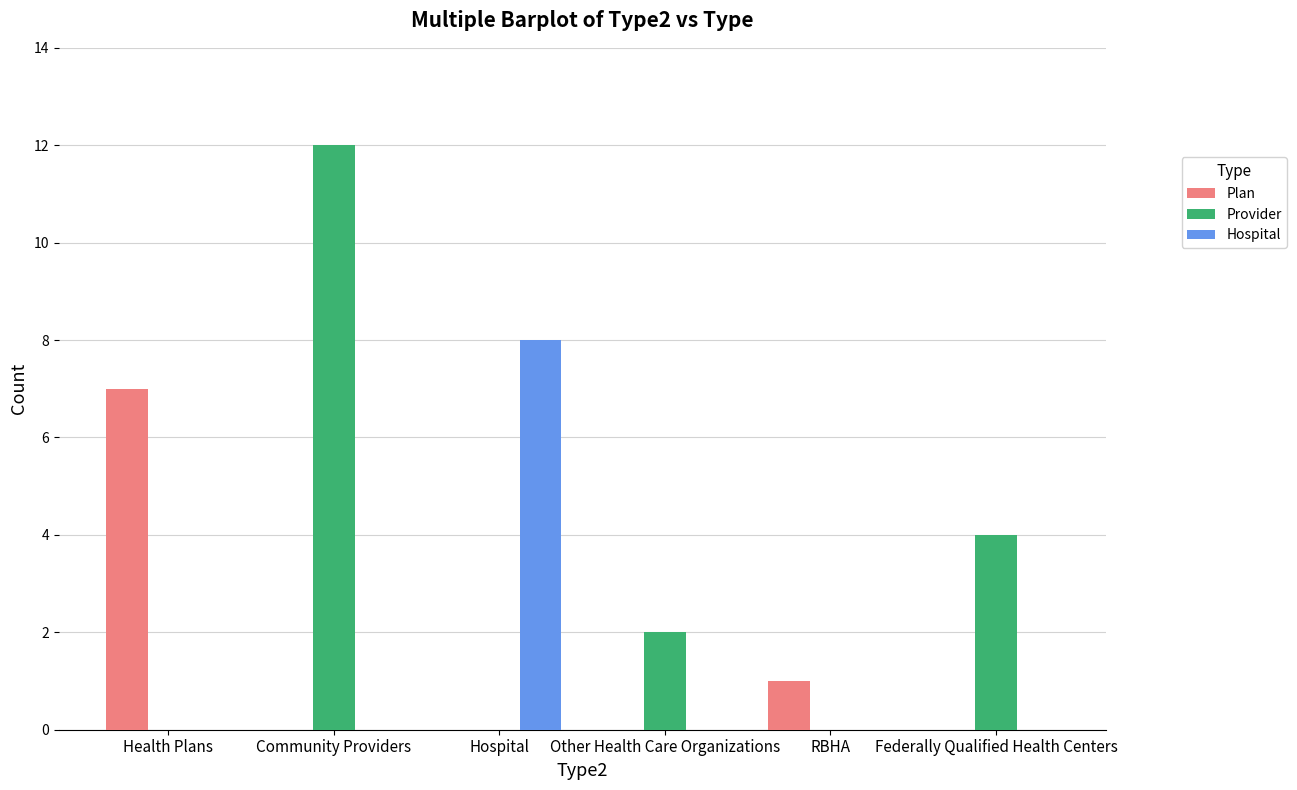

Reading right to left, what are all the values shown in this chart?

Plan: Federally Qualified Health Centers=0	RBHA=1	Other Health Care Organizations=0	Hospital=0	Community Providers=0	Health Plans=7
Provider: Federally Qualified Health Centers=4	RBHA=0	Other Health Care Organizations=2	Hospital=0	Community Providers=12	Health Plans=0
Hospital: Federally Qualified Health Centers=0	RBHA=0	Other Health Care Organizations=0	Hospital=8	Community Providers=0	Health Plans=0